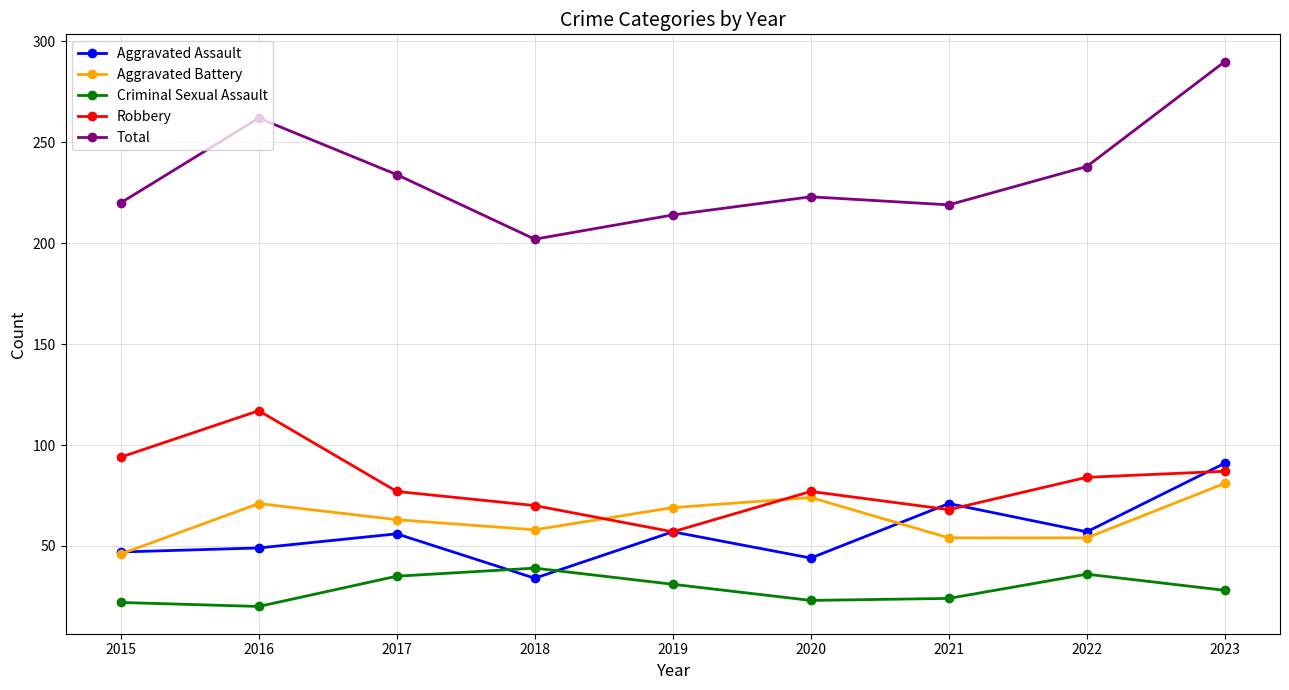

How many interior local peaks does the Aggravated Battery series have?

2